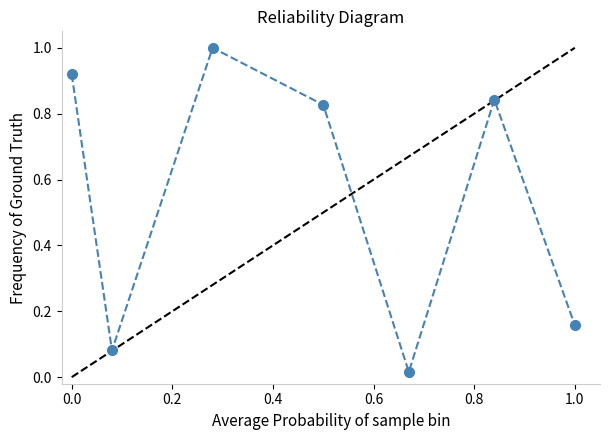

What is the greatest value displayed?

1.0